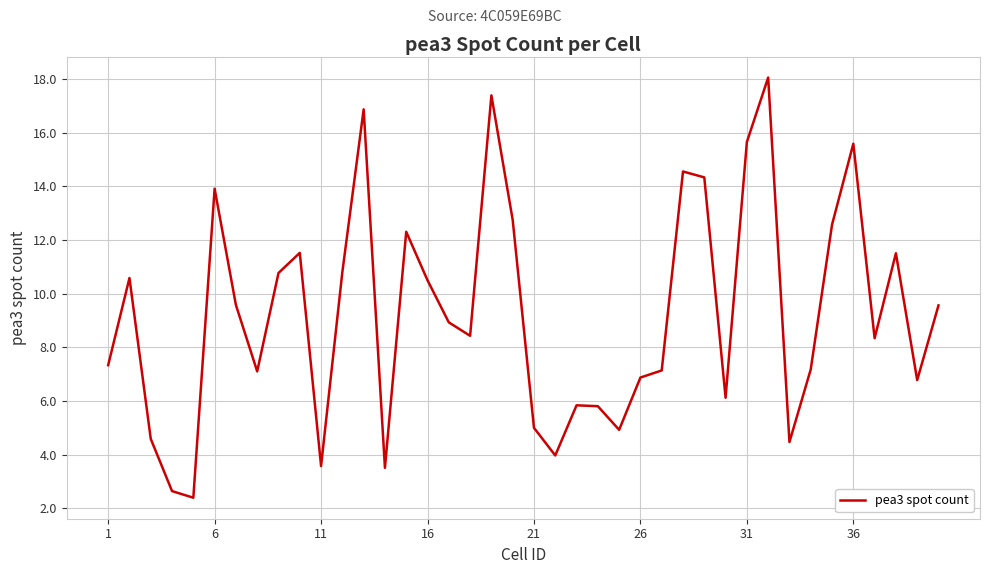

What is the maximum value shown in the chart?

18.0